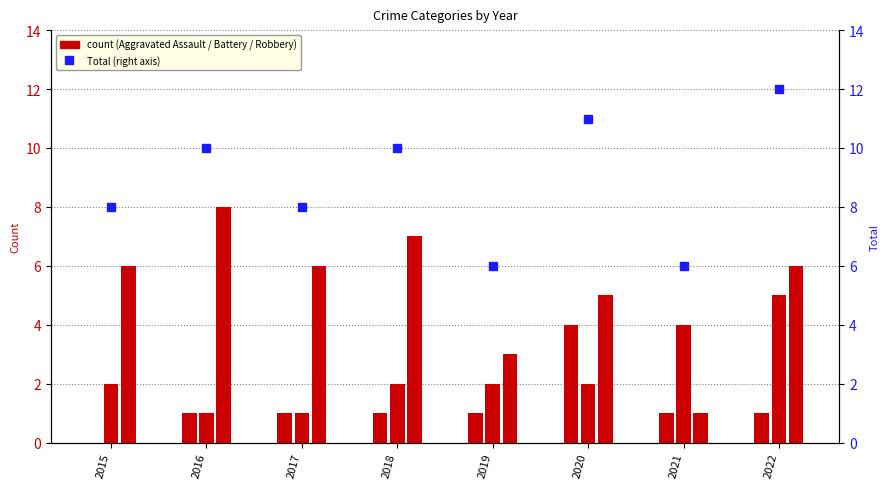

At which category is the sum across all series the highest?

2022